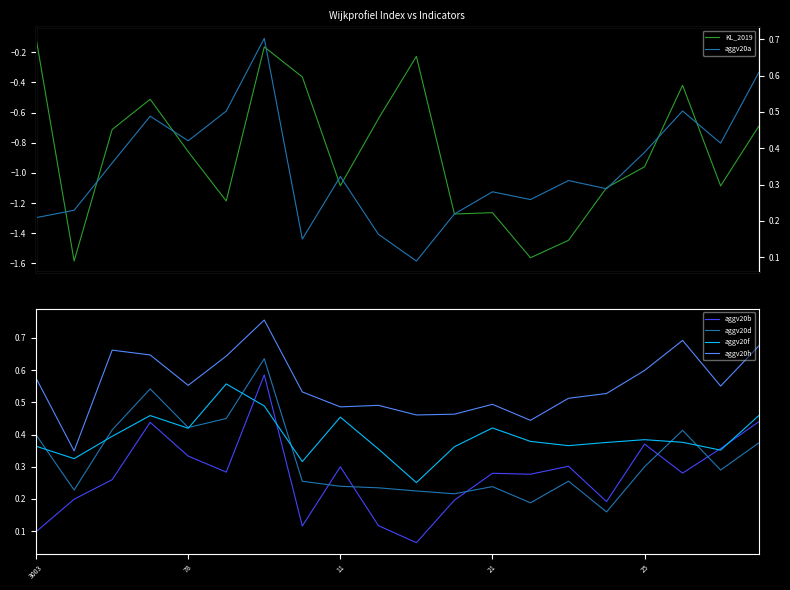

How many lines are shown in the chart?

6